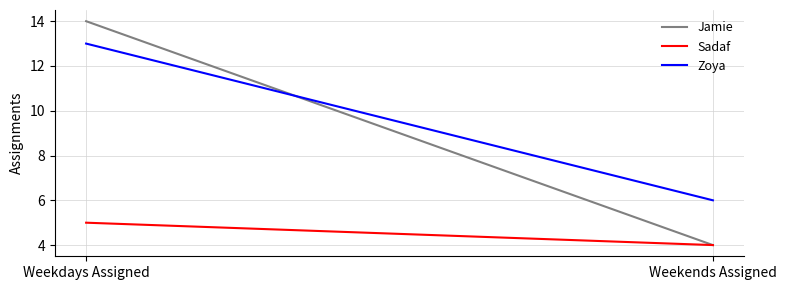

What is the spread (max minus min) of values at Weekends Assigned?

2